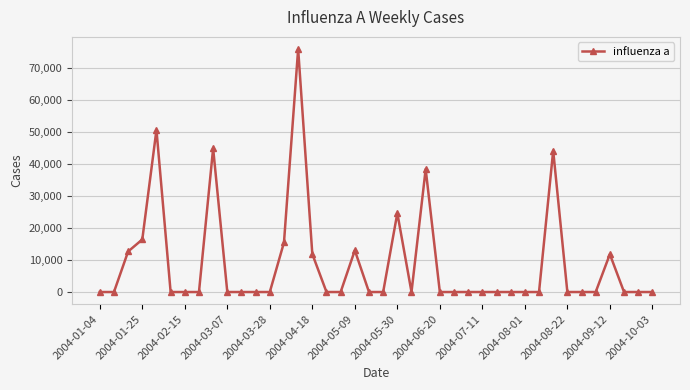

What is the maximum value shown in the chart?

75794.7